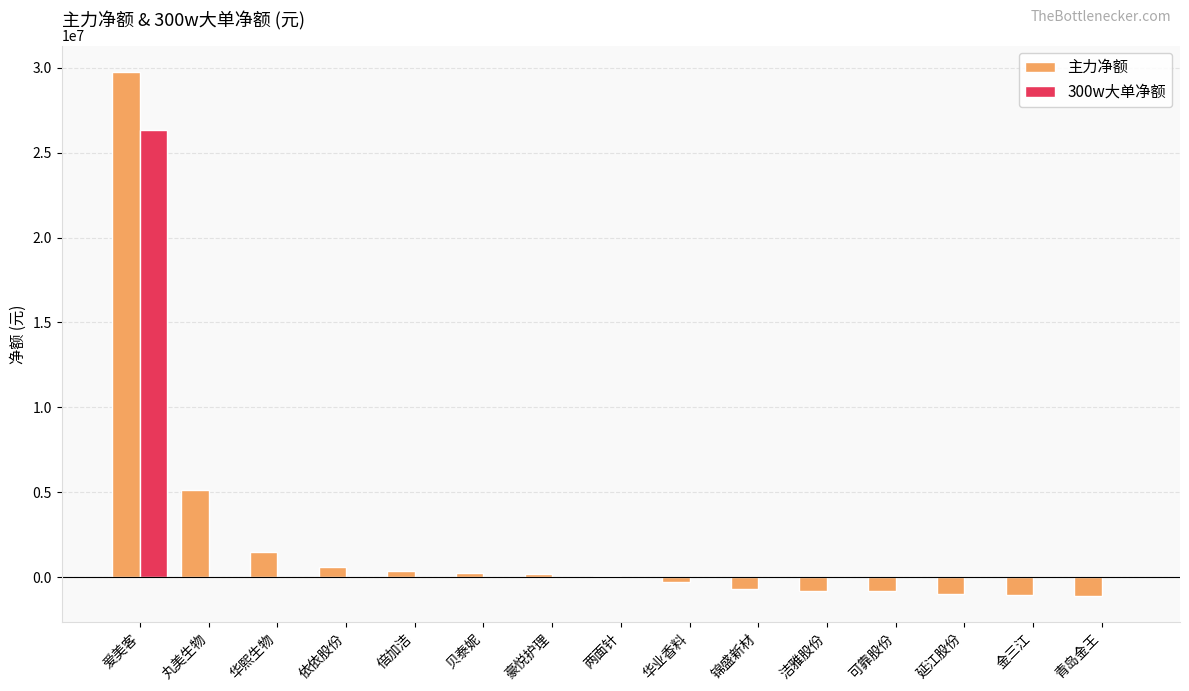

What is the sum of the 主力净额 values at 青岛金王 and 贝泰妮?

-871022